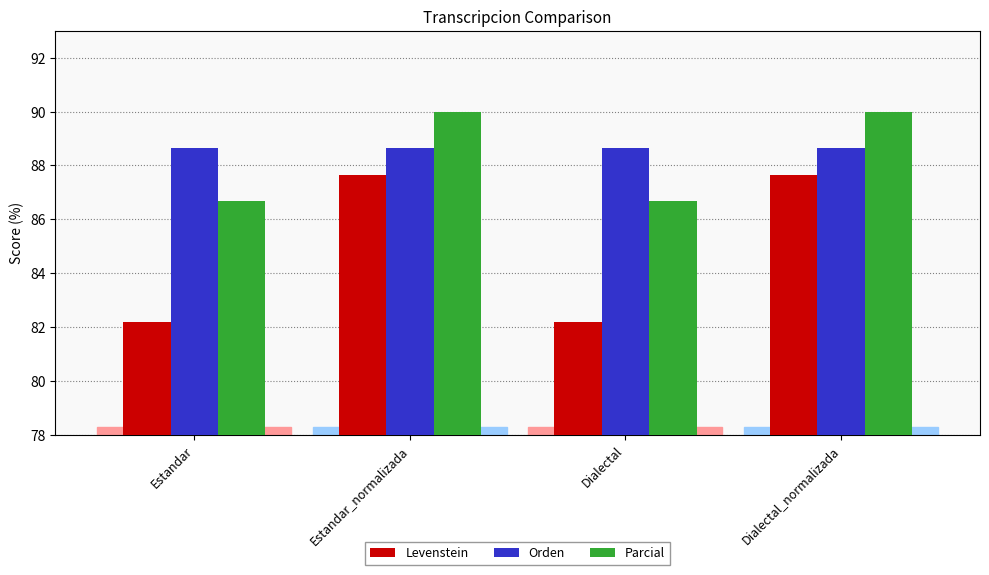

At how many categories does at least one series exceed 83?

4